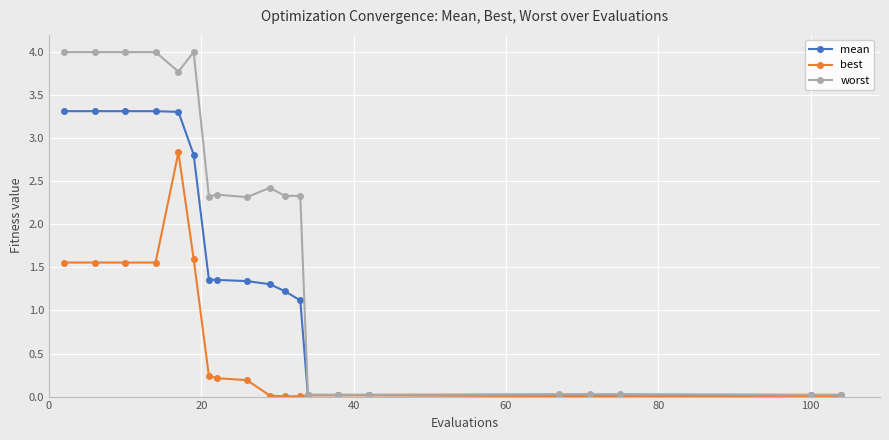

Rank the series by their average value, from highest to lowest.

worst, mean, best